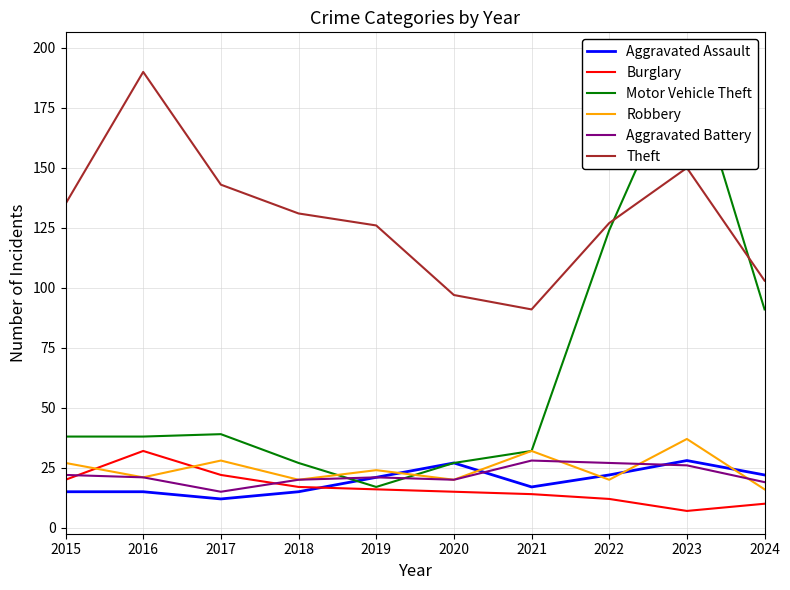

Is this an area chart (filled region under the line)?

No